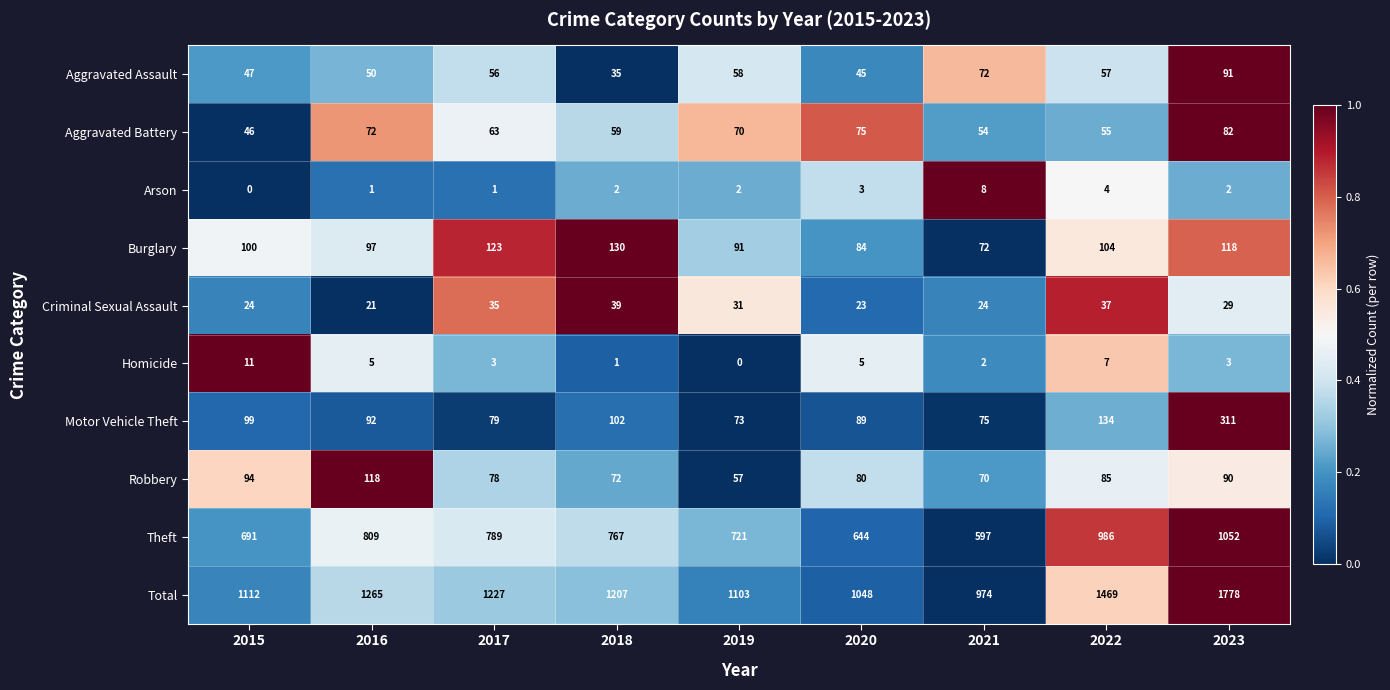

What is the difference between the highest and lowest values at 2019?

1103